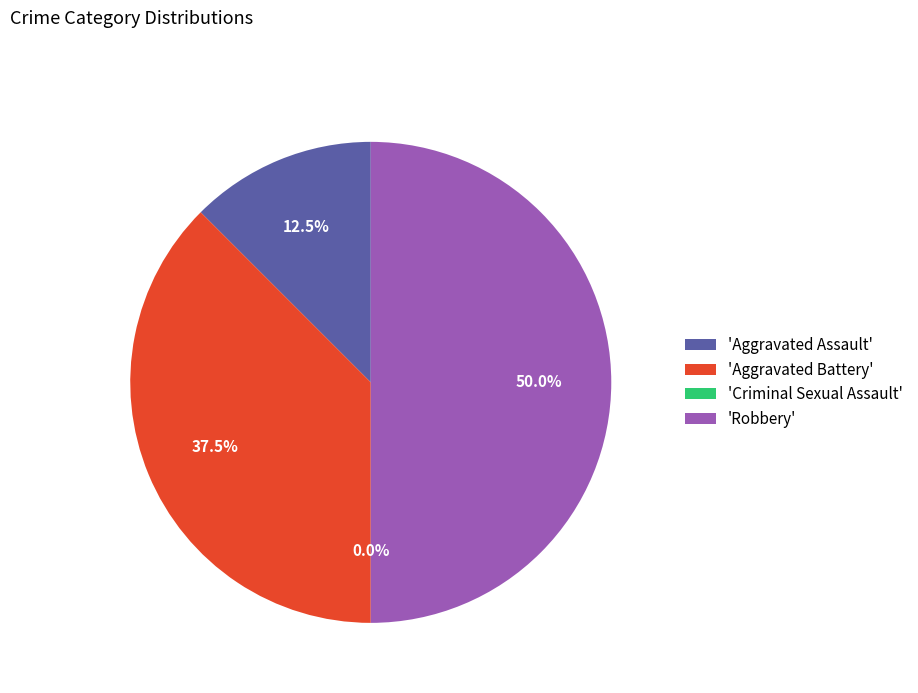

To the nearest percent, what is the difference between the largest and smallest slice percentages?

50%